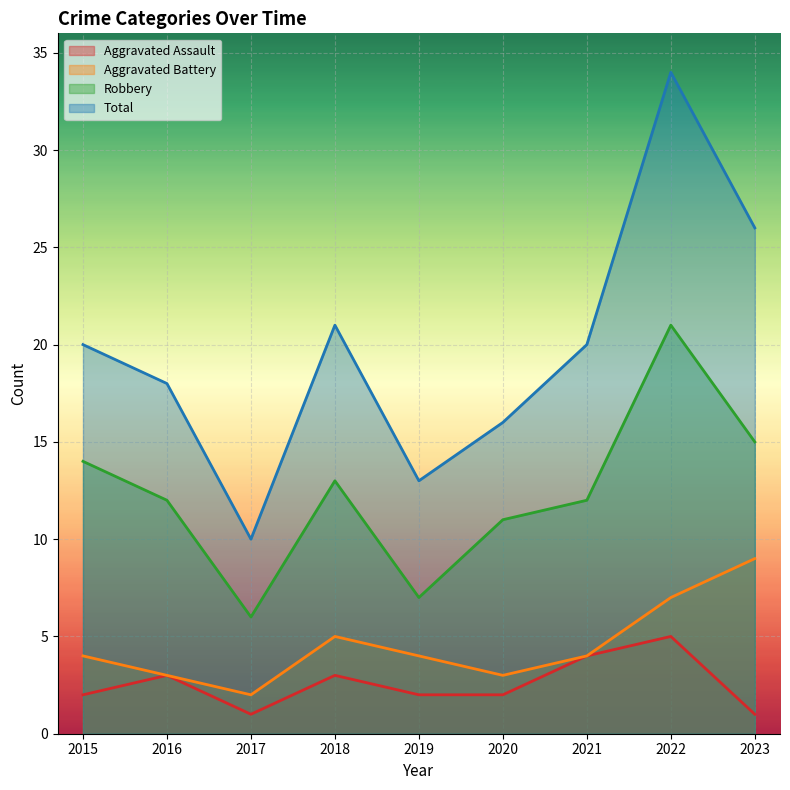

At which category does the chart reach its peak across all series?

2022